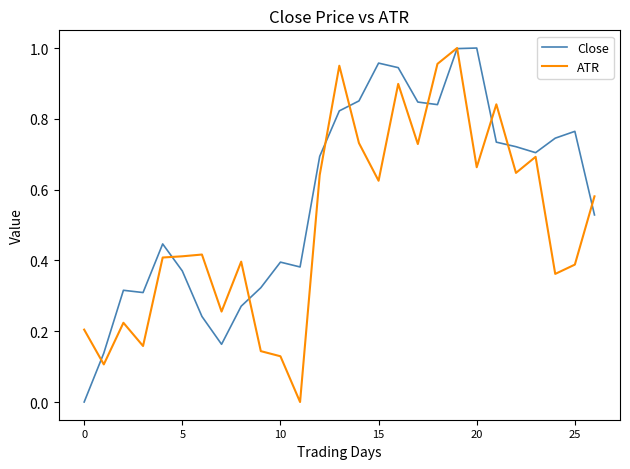

Rank the series by their average value, from lowest to highest.

ATR, Close